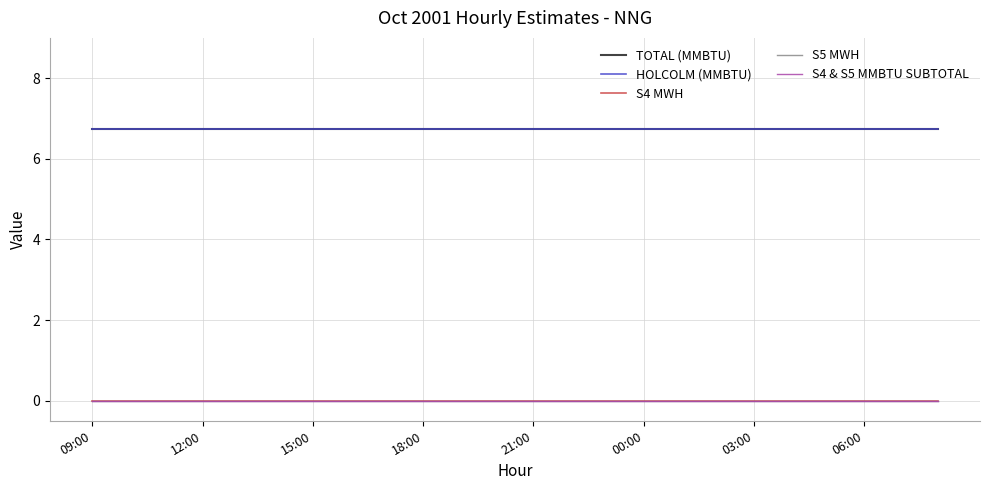

At which label does S4 & S5 MMBTU SUBTOTAL reach its minimum?

09:00